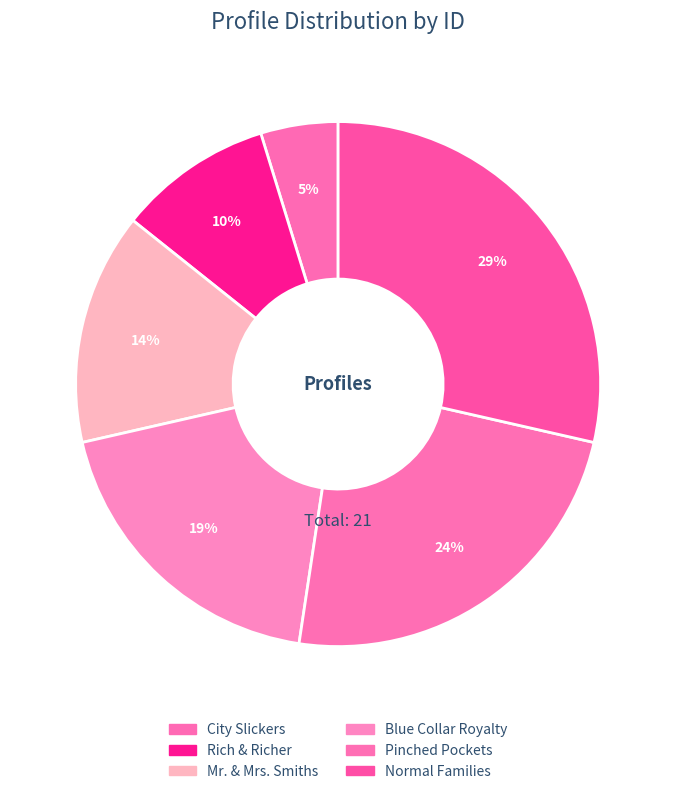

To the nearest percent, what percentage of the pie is Mr. & Mrs. Smiths?

14%